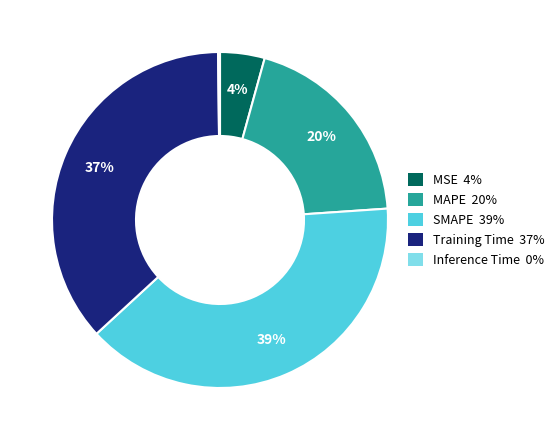

Combined, do MAPE 20% and Training Time 37% account for over 50%?

Yes